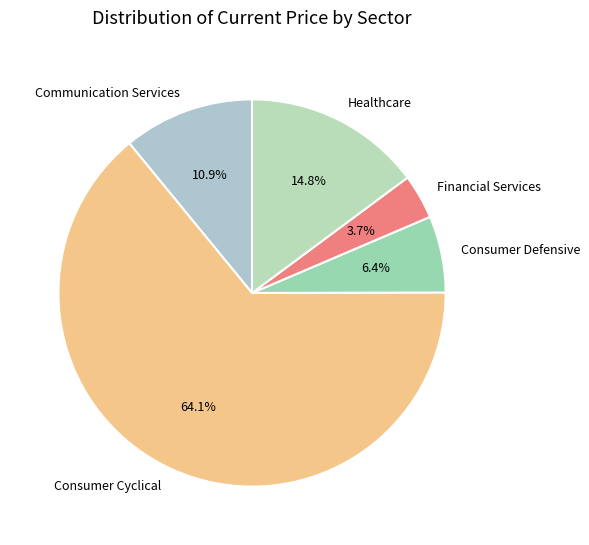

Which slice represents more than half of the pie?

Consumer Cyclical